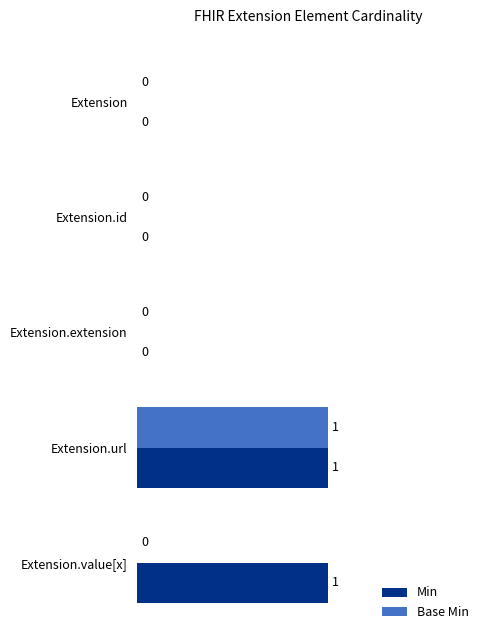

Count the Base Min values in the range 0 to 1.

5